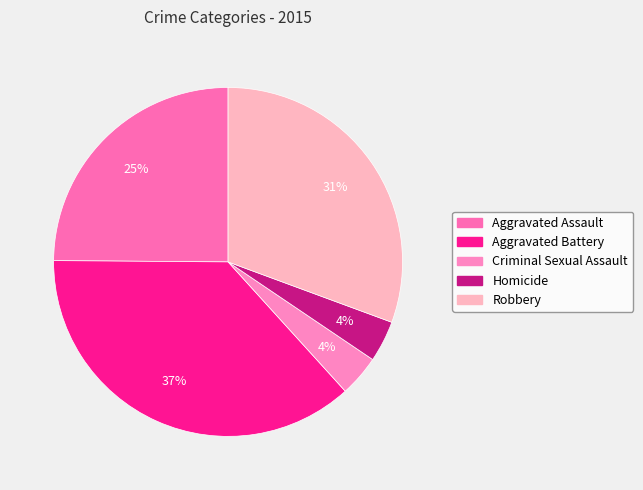

Does any single category account for the majority?

No